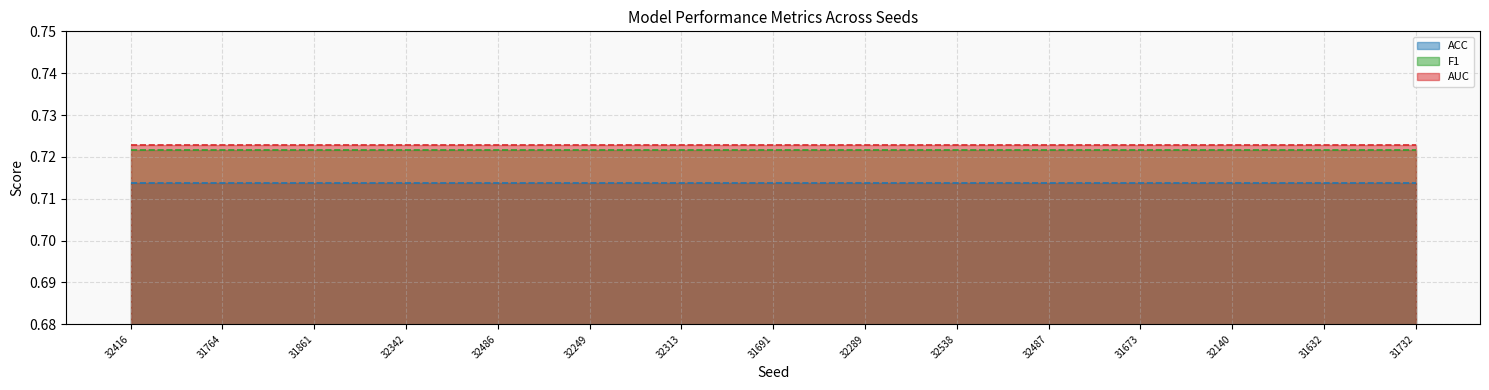

What is the highest value of the F1 series?

0.7